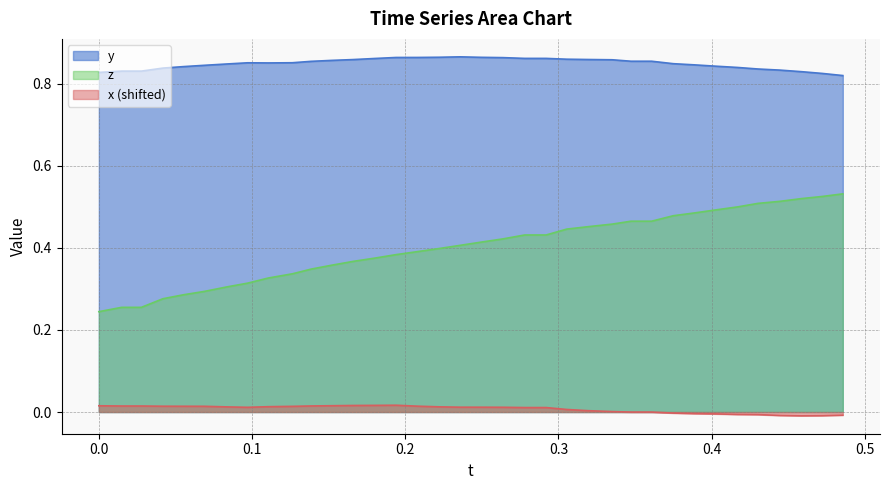

List the series in order of their peak value, lowest first.

x (shifted), z, y